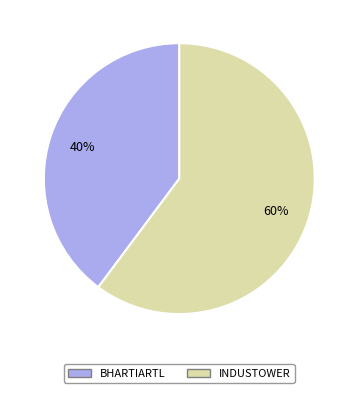

Do BHARTIARTL and INDUSTOWER together represent more than half of the pie?

Yes